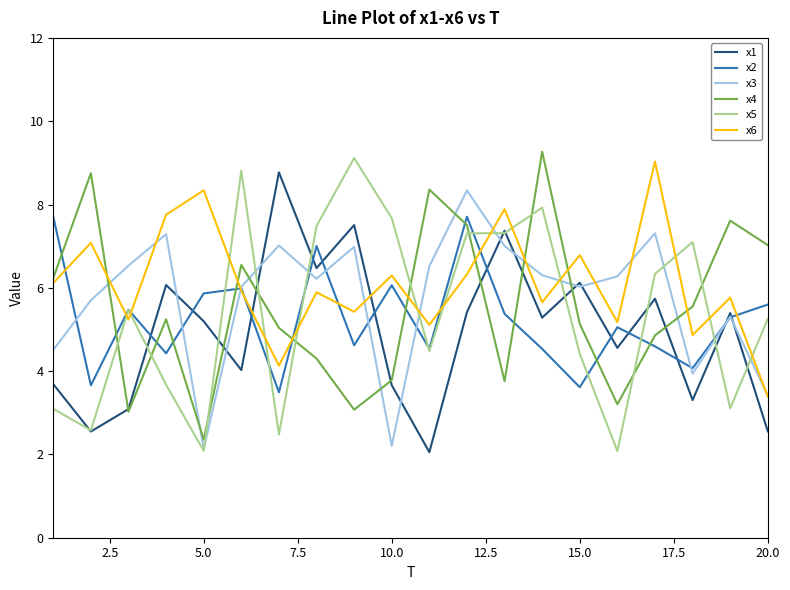

At how many categories does at least one series exceed 6?

20